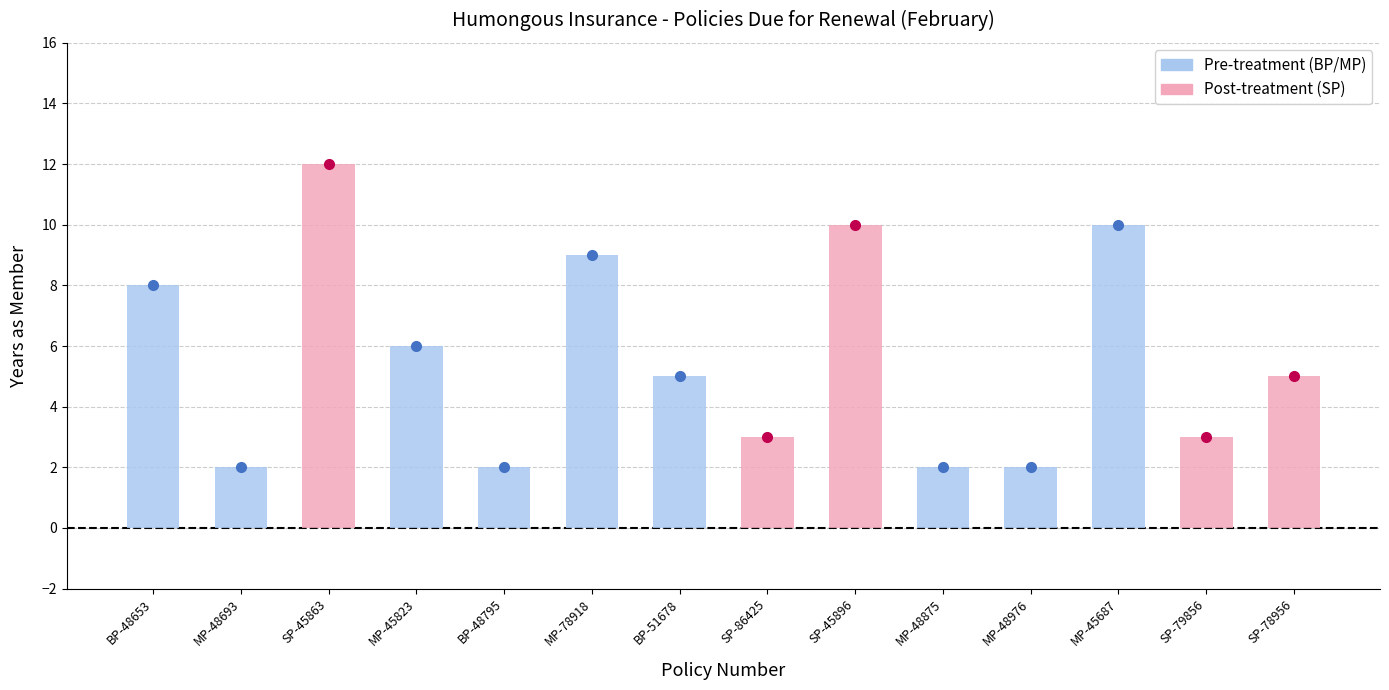

What is the change in value from 2 to 7?

-9